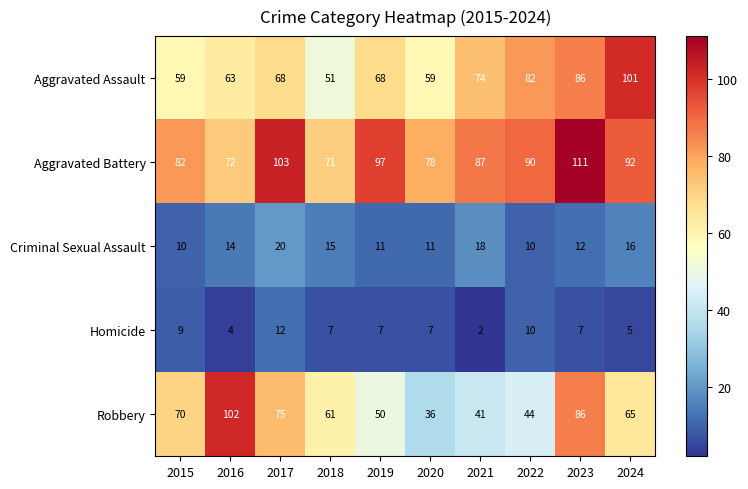

The Aggravated Assault series shows 165 at 2024. True or false?

False